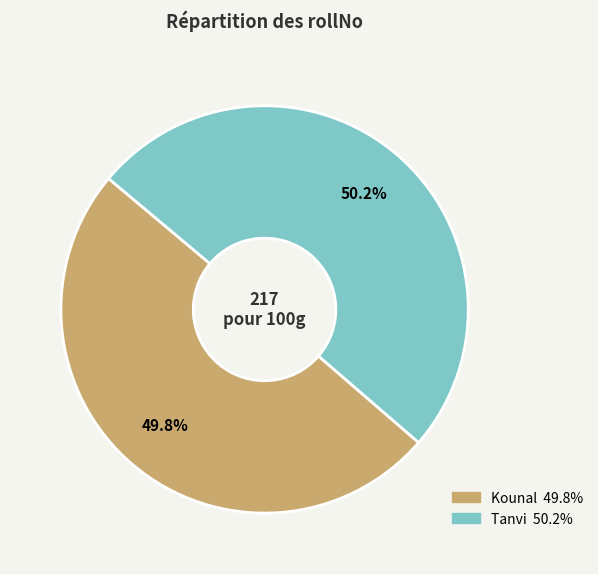

Approximately how many times larger is the value at Tanvi compared to Kounal?

1.0